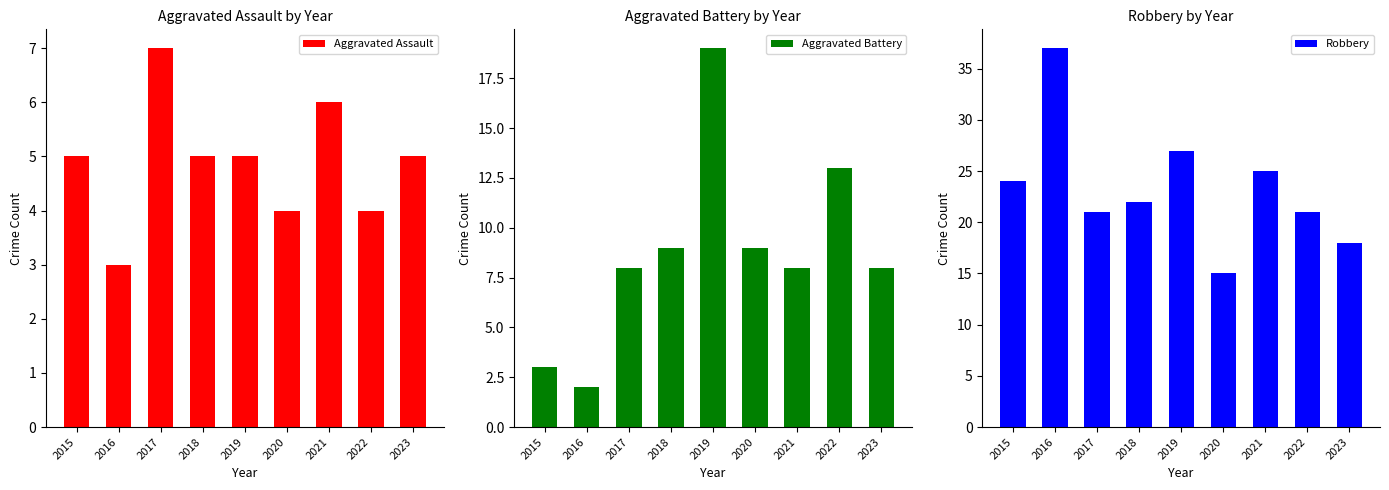

Between 2017 and 2023, which series saw the biggest shift?

Robbery